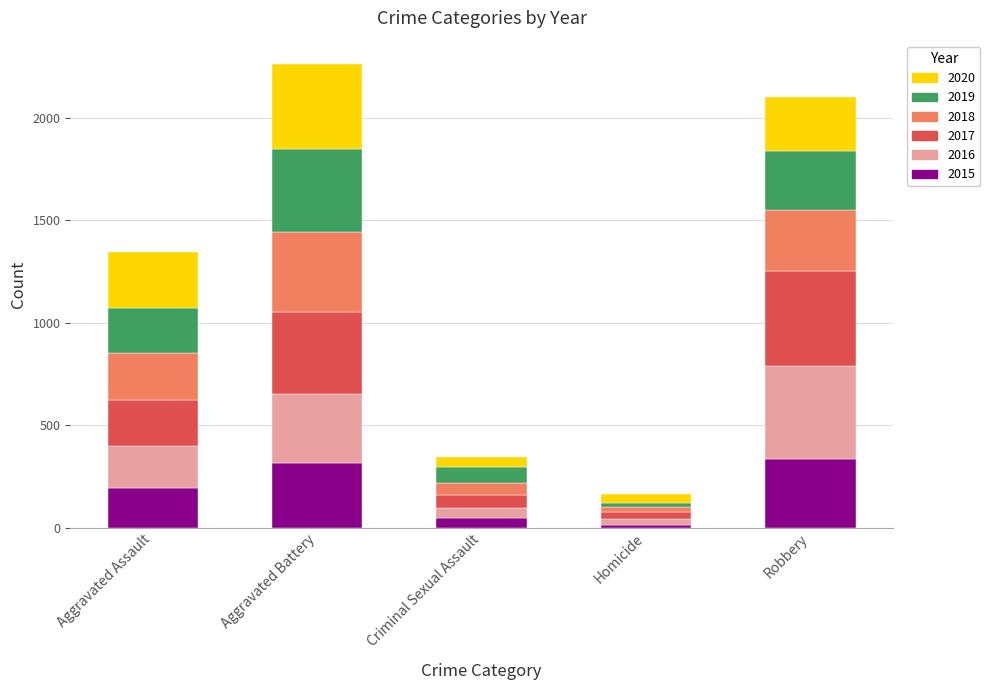

How many bars are there in total?

5